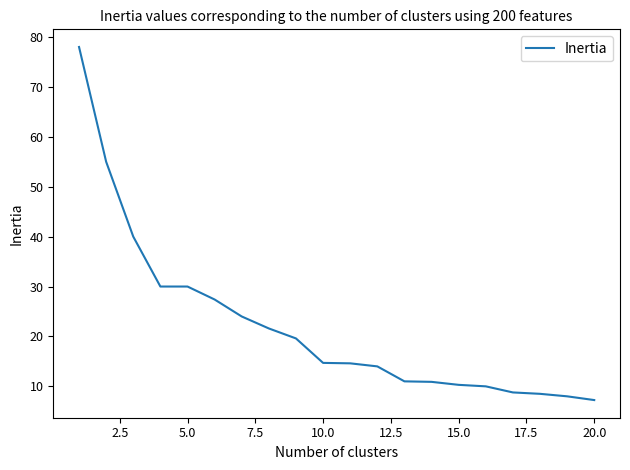

What is the maximum value shown in the chart?

78.0